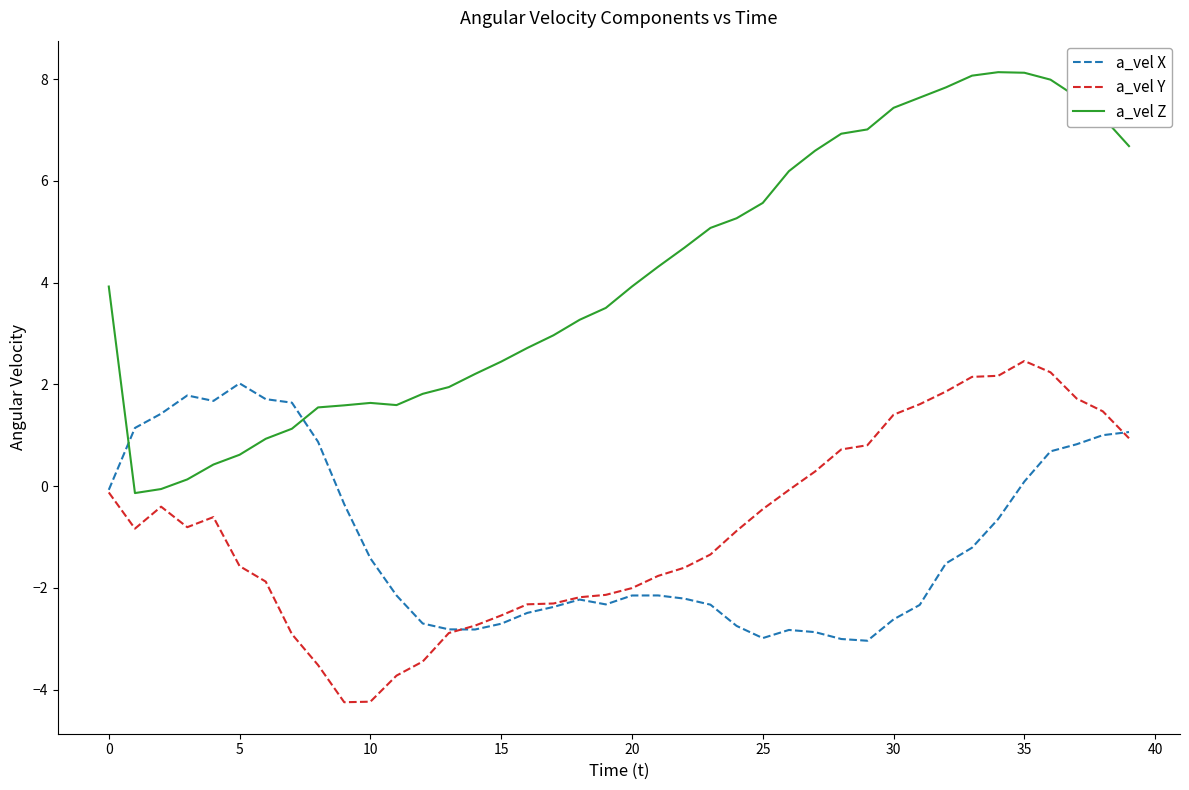

Which series has the widest spread of values?

a_vel Z